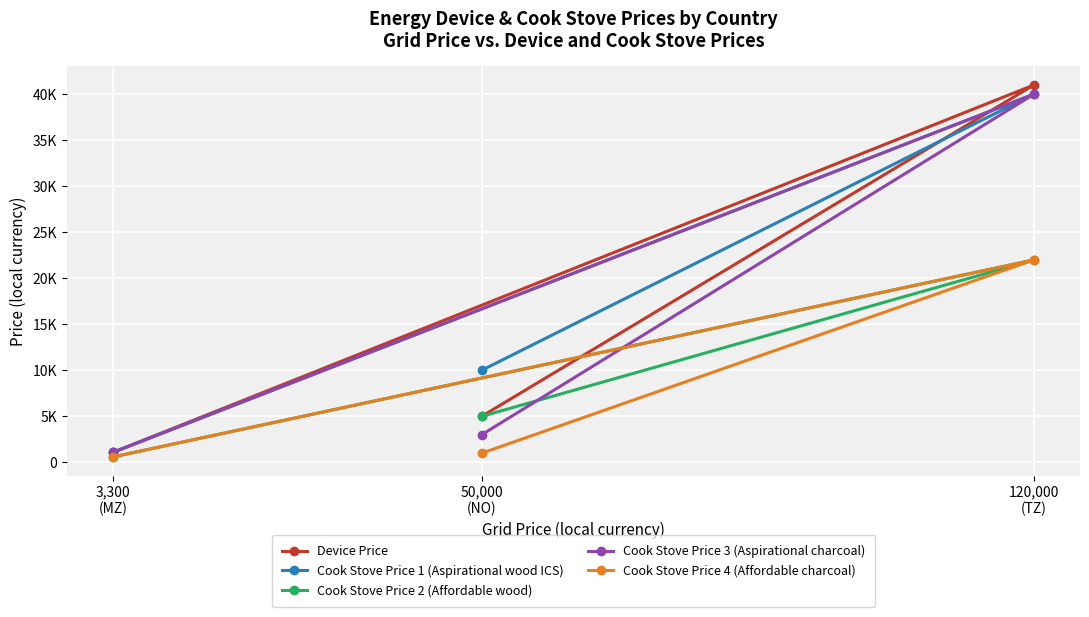

Reading left to right, list all the values displayed in this chart.

Device Price: 1100	41000	5000
Cook Stove Price 1 (Aspirational wood ICS): 1100	40000	10000
Cook Stove Price 2 (Affordable wood): 600	22000	5000
Cook Stove Price 3 (Aspirational charcoal): 1100	40000	3000
Cook Stove Price 4 (Affordable charcoal): 600	22000	1000